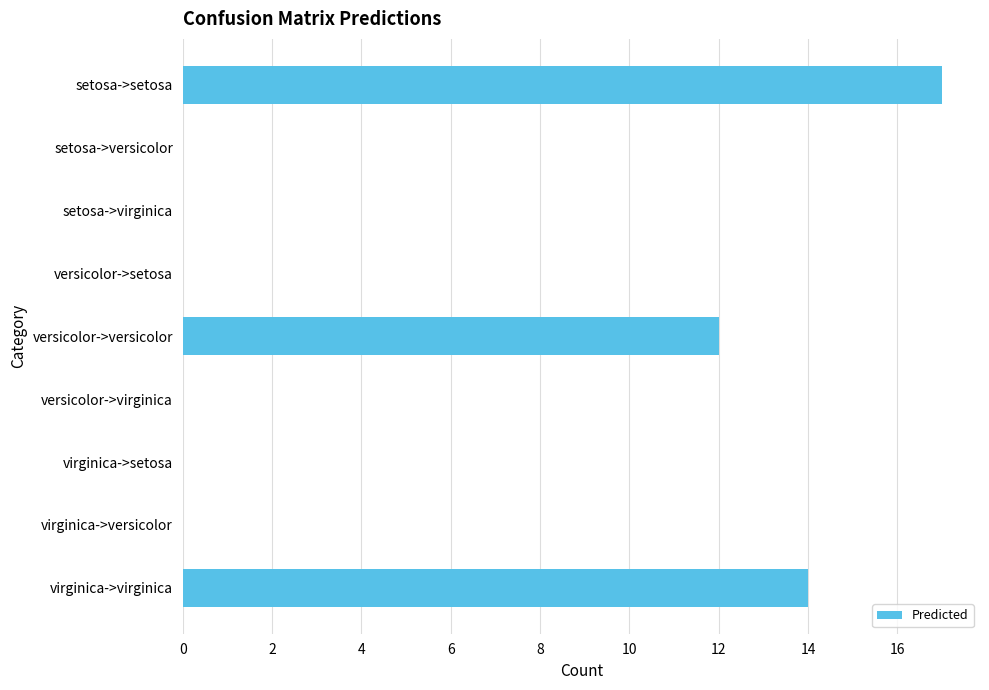

How many categories are shown in the chart?

9